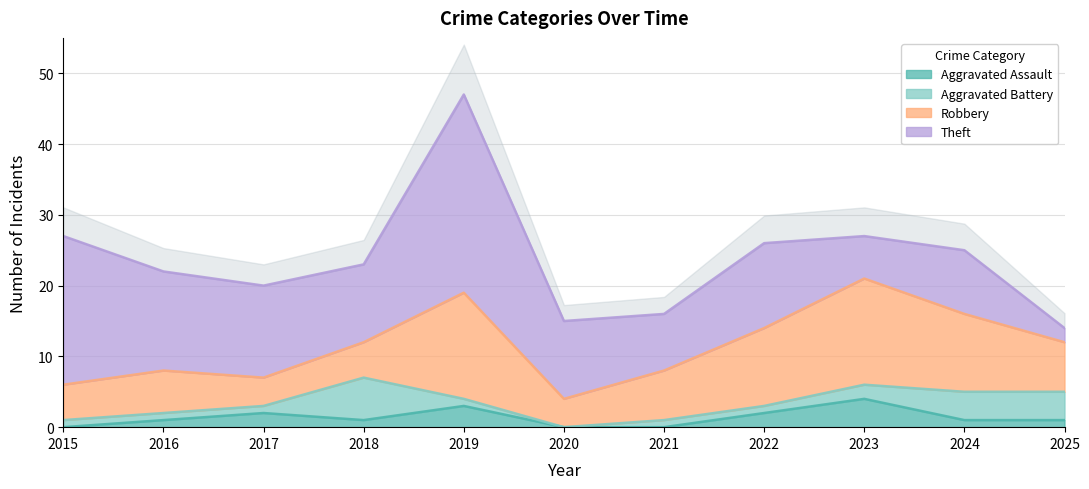

The value of Aggravated Battery at 2024 is 1. True or false?

False